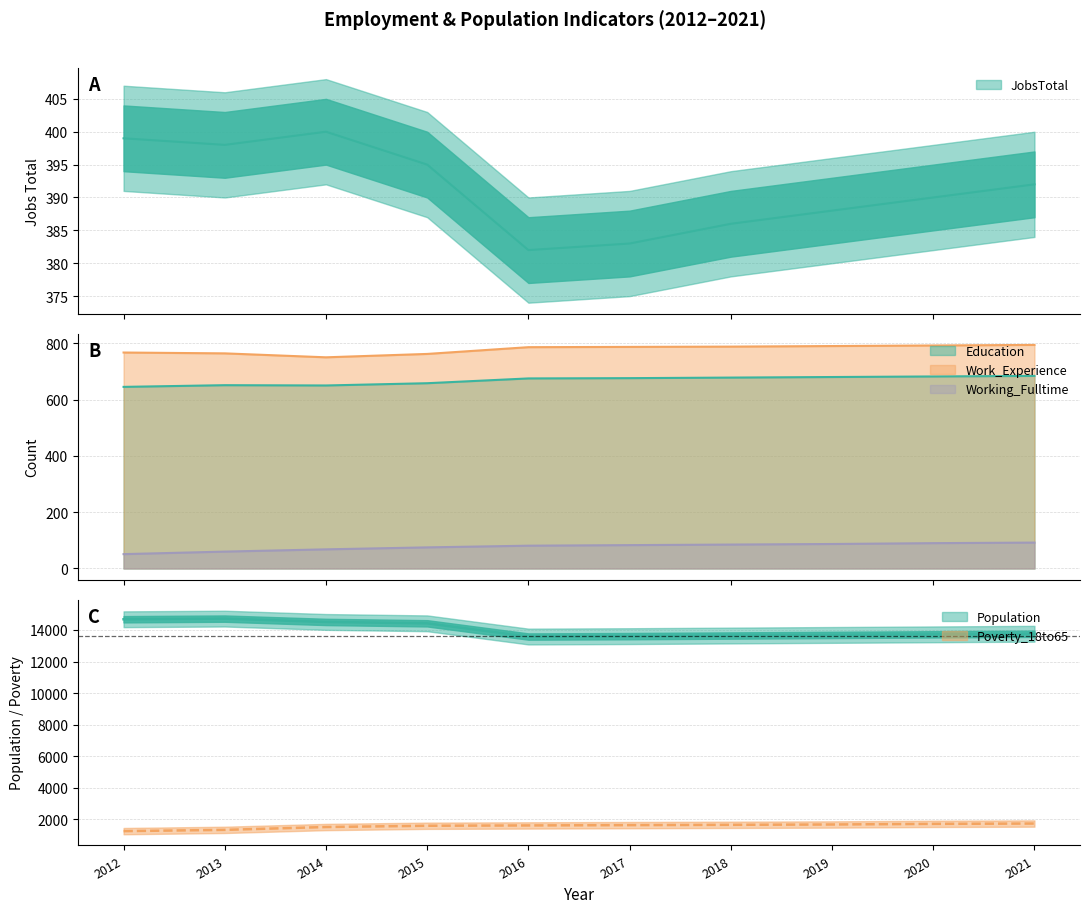

What is the average value of the Work_Experience series?

778